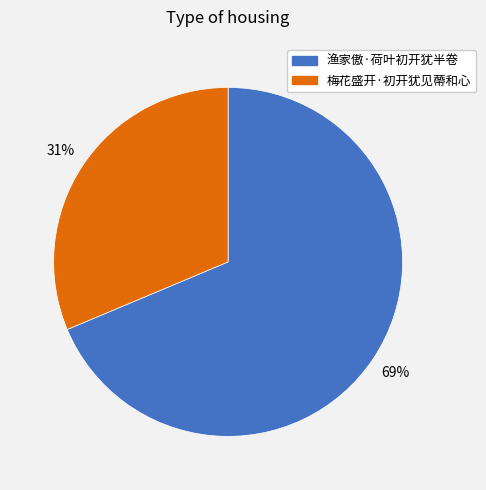

How many segments does this pie chart have?

2